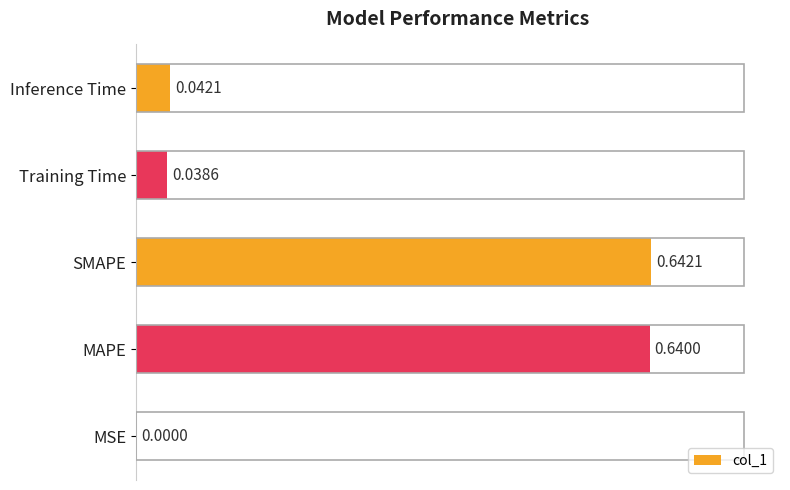

What is the change in value from MAPE to Training Time?

-0.6